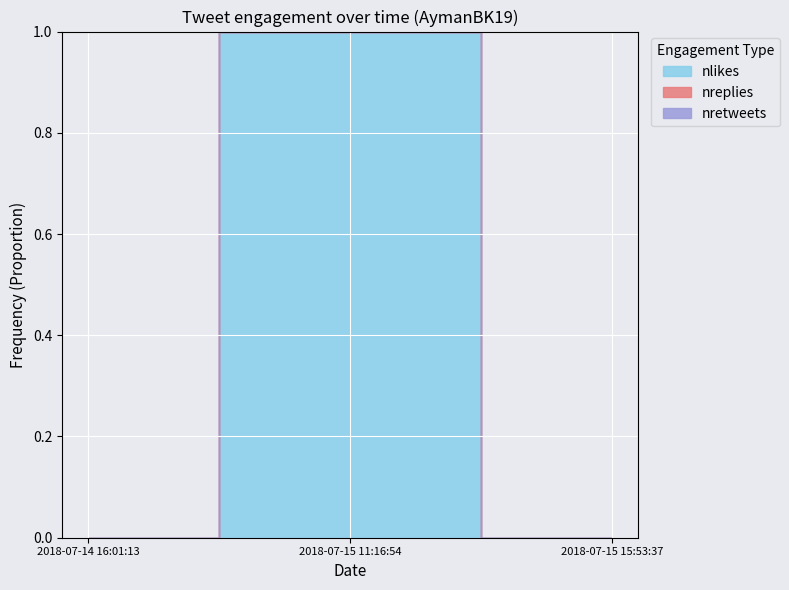

Is it true that nlikes equals 0 at 2018-07-15 15:53:37?

True